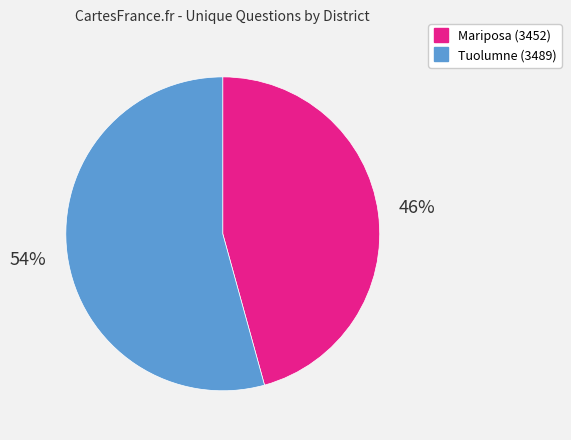

Is there a majority slice in this chart?

Yes